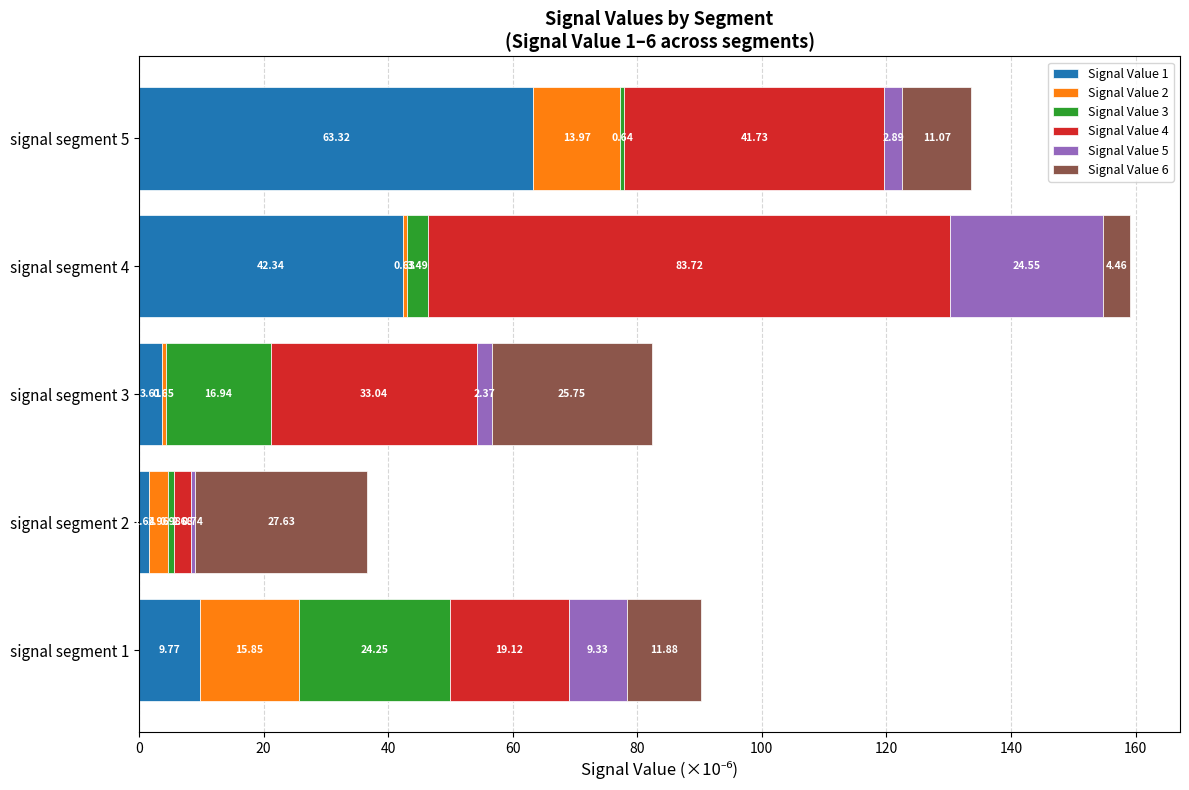

At which category is the sum across all series the highest?

signal segment 4